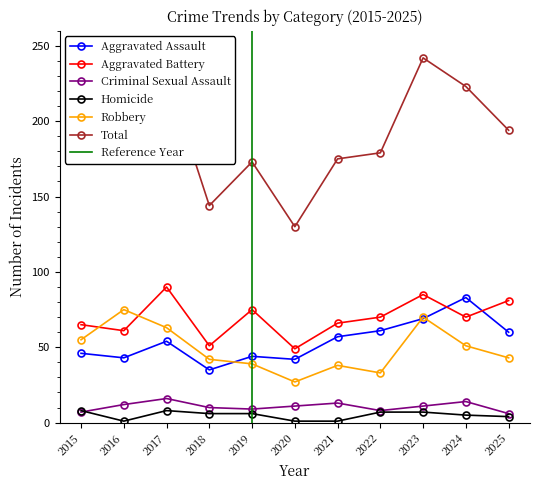

How many Criminal Sexual Assault values are between 8 and 13?

7